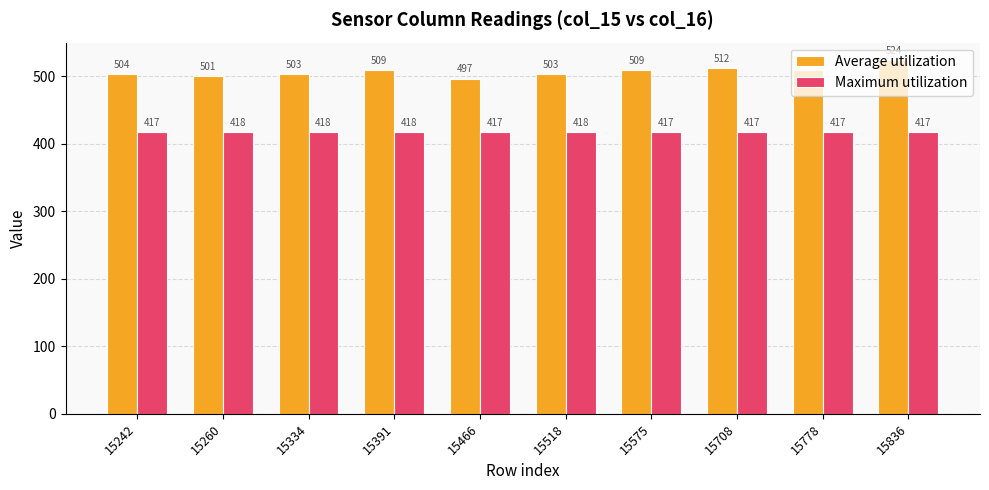

At how many categories does at least one series exceed 516?

1